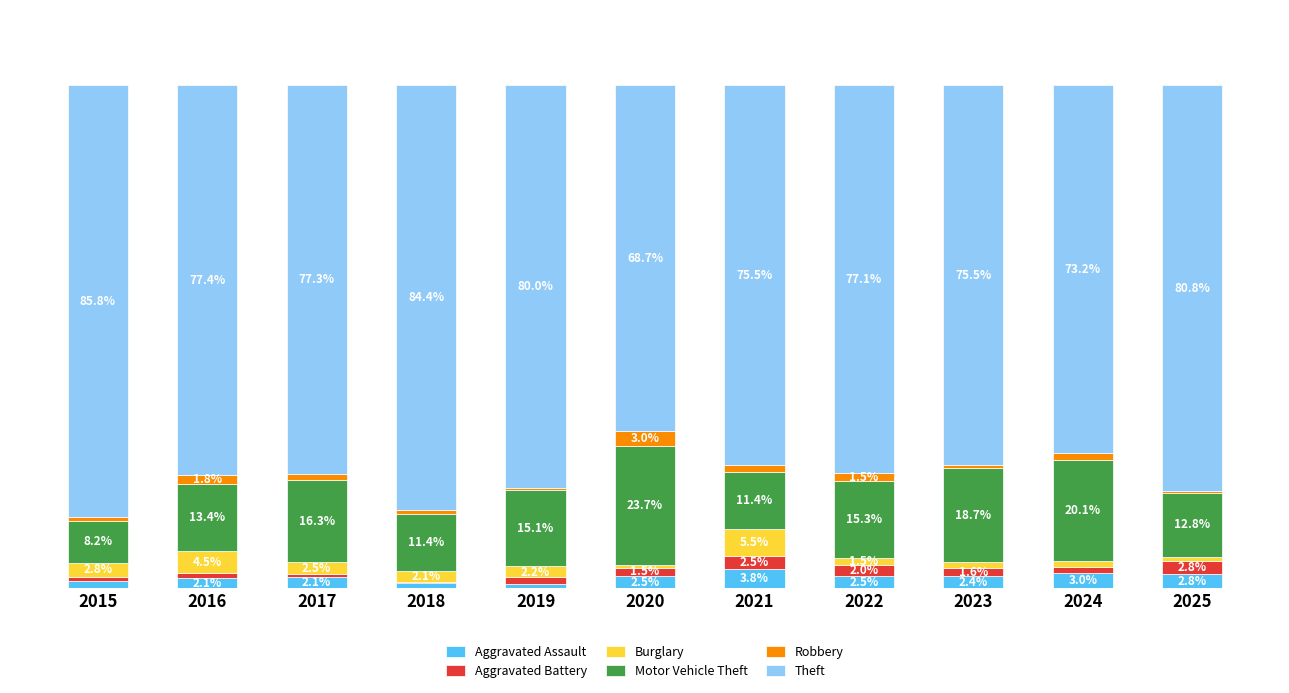

What is the difference between the Motor Vehicle Theft values at 2015 and 2018?

3.2